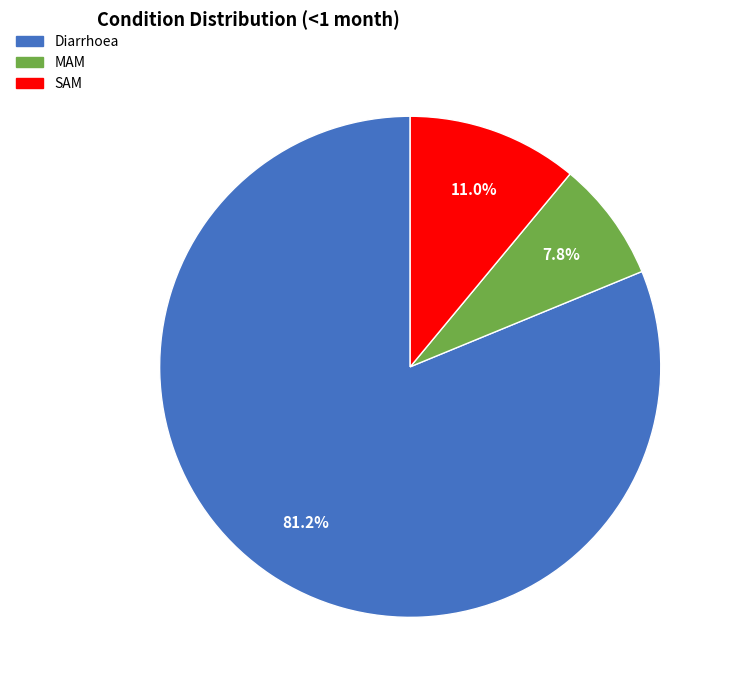

To the nearest percent, what is the difference between the SAM and Diarrhoea slice percentages?

70%